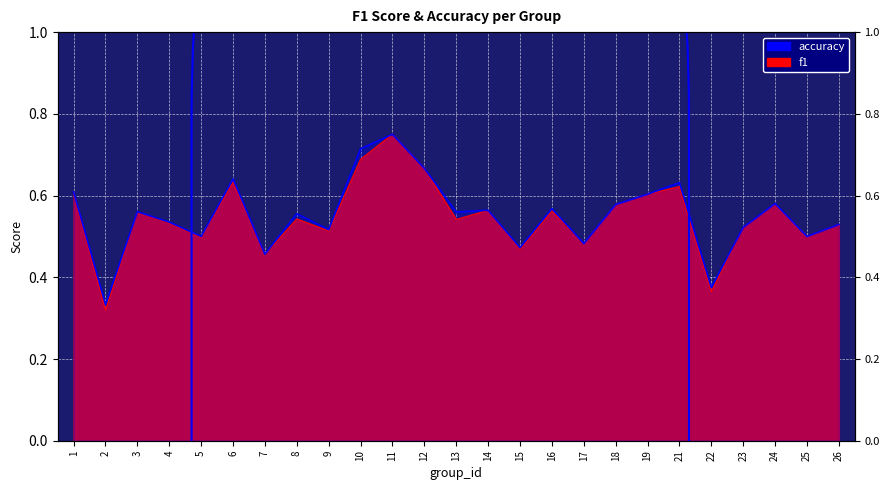

Between 3 and 4, which series saw the biggest shift?

f1